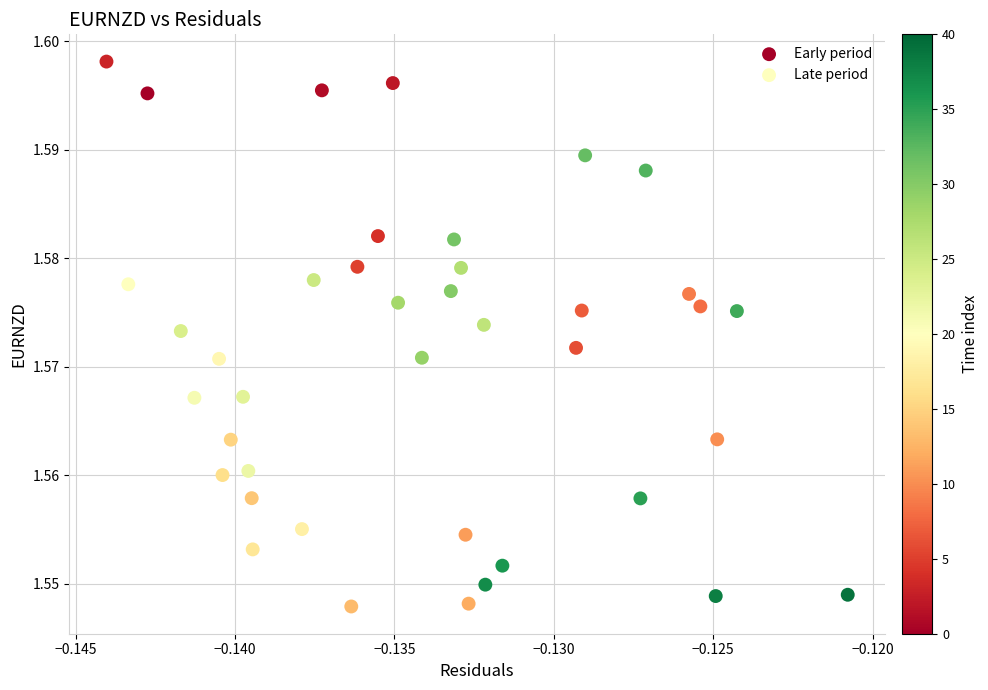

Which series contains the lowest Y value?

Early period